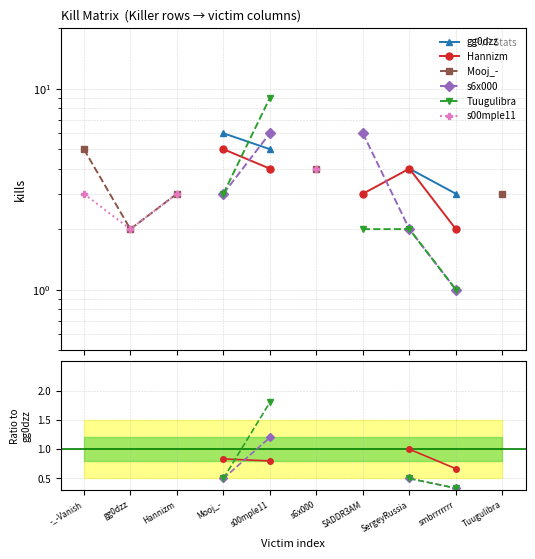

Does the chart display data point markers on the line(s)?

Yes